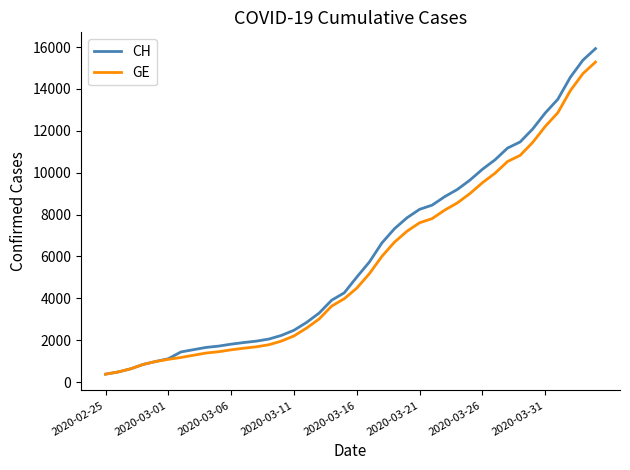

Which series has the widest spread of values?

CH